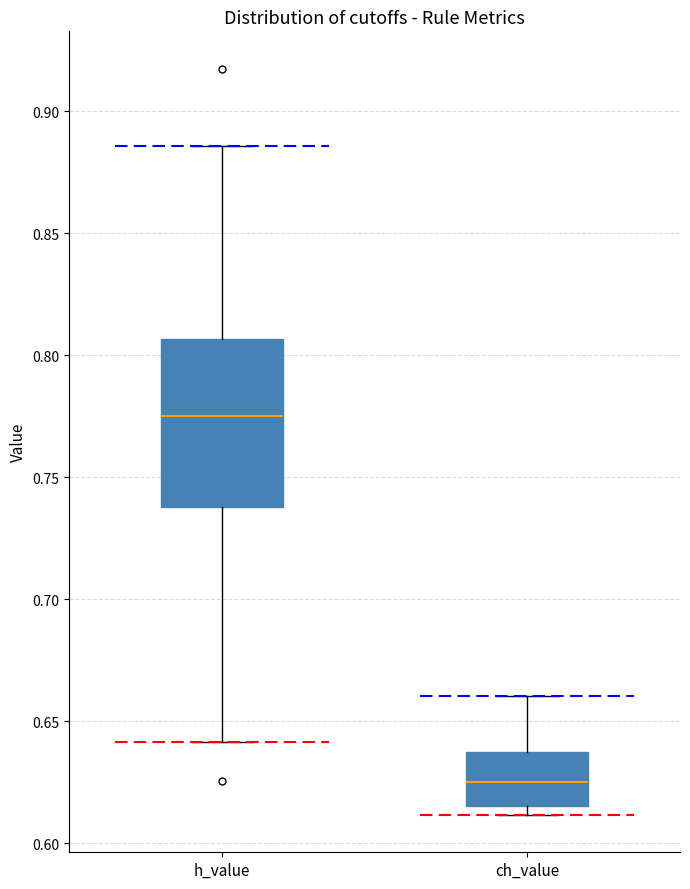

Where is the lower edge of the box for ch_value on the y-axis? The values are not printed on the chart, so give them approximately, as read against the axis.

0.615